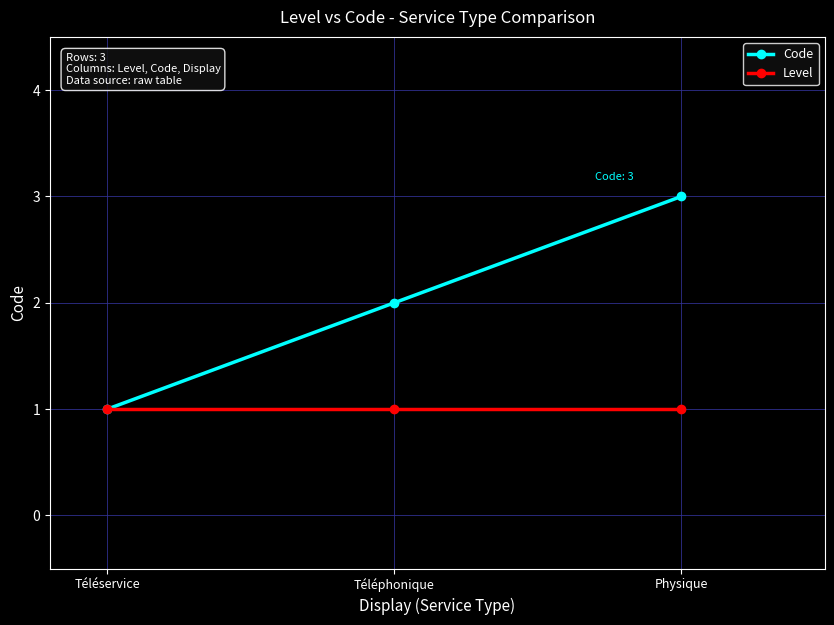

What is the minimum value for Code?

1